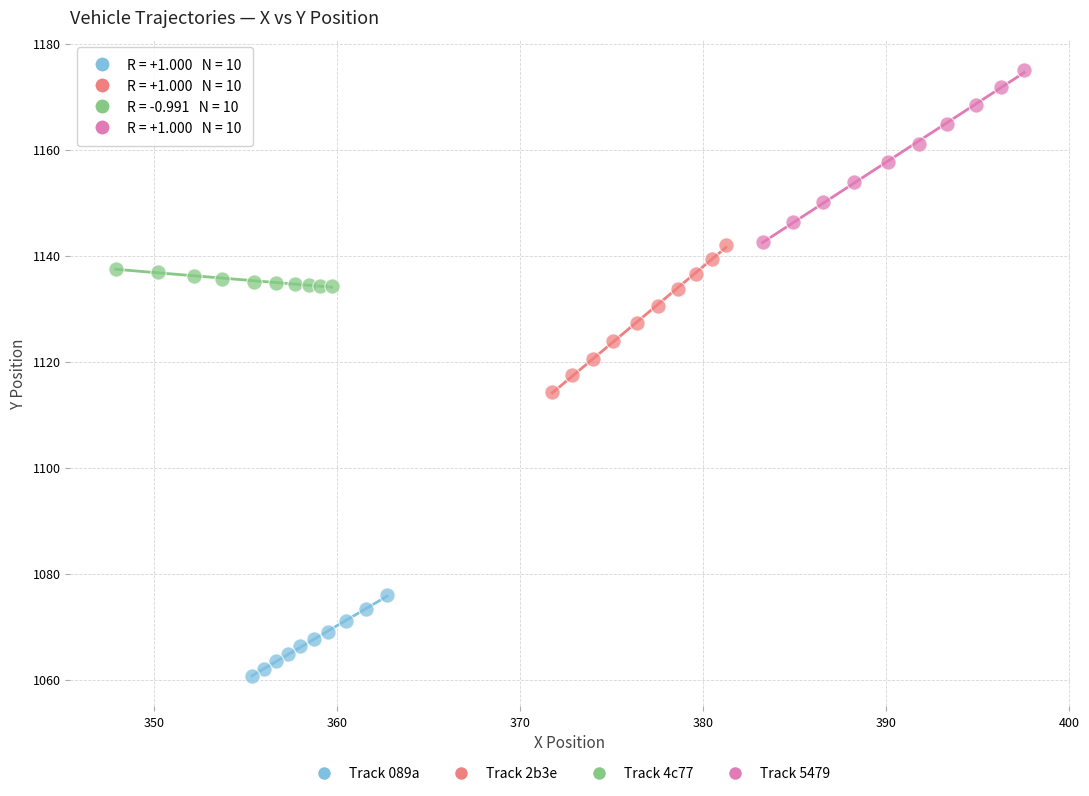

Which series has the largest Y range (max minus min)?

Track 5479